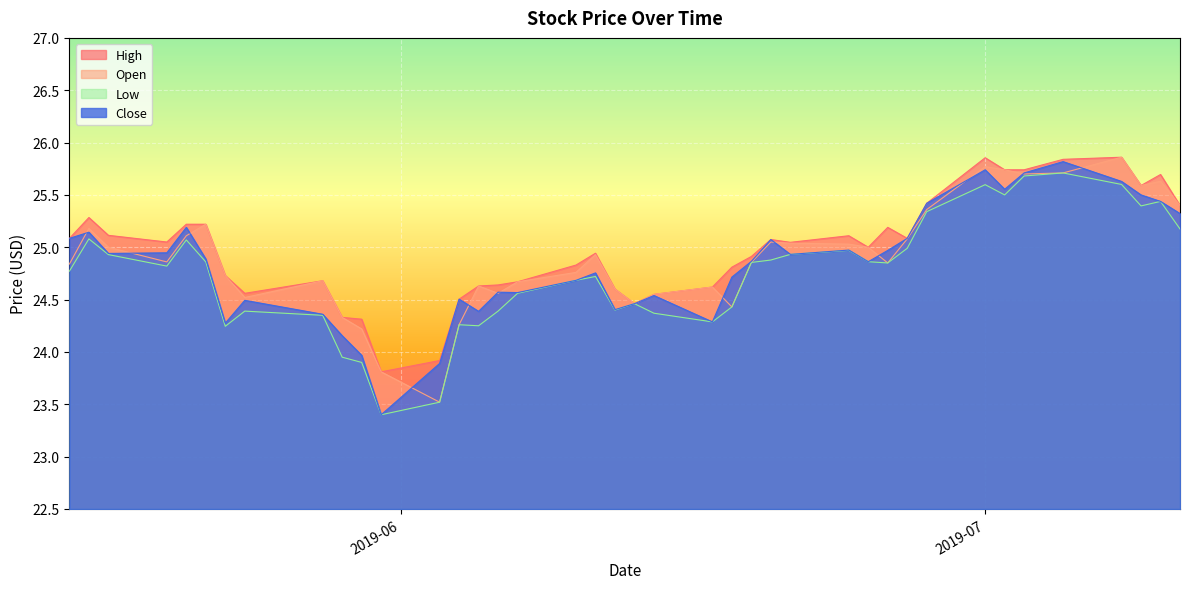

The value of Low at 2019-06-25 is 6.2. True or false?

False